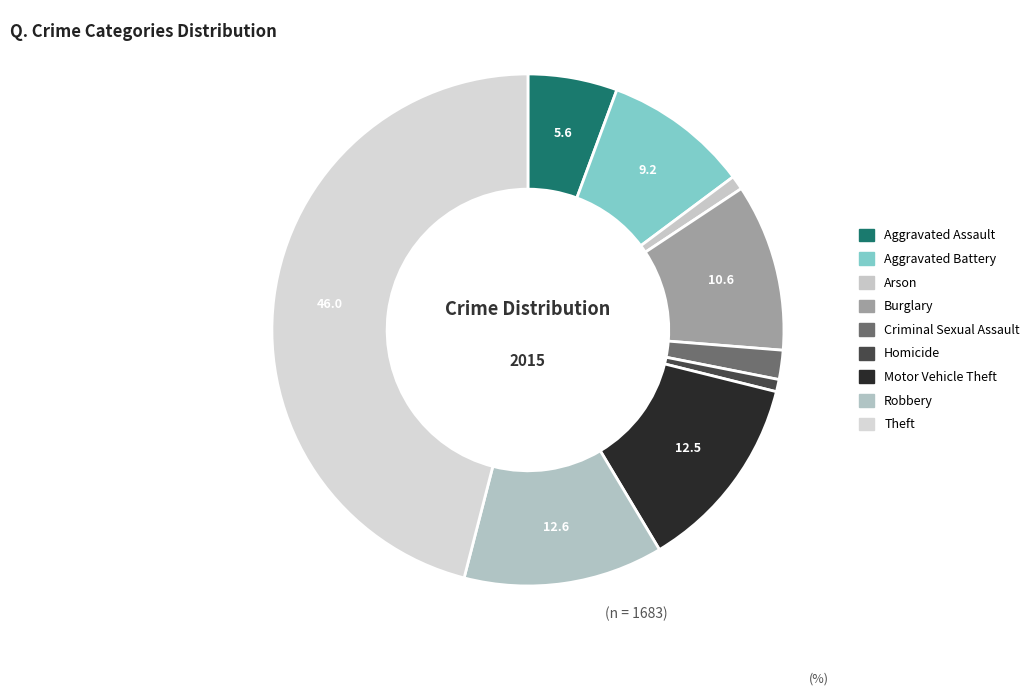

How many slices are in this pie chart?

9